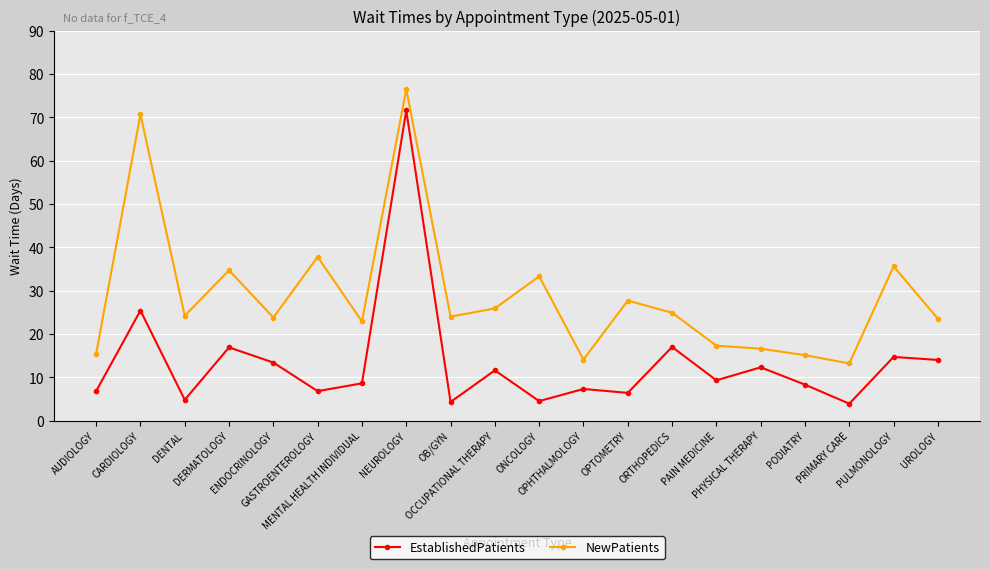

How many data points does each series have?

20